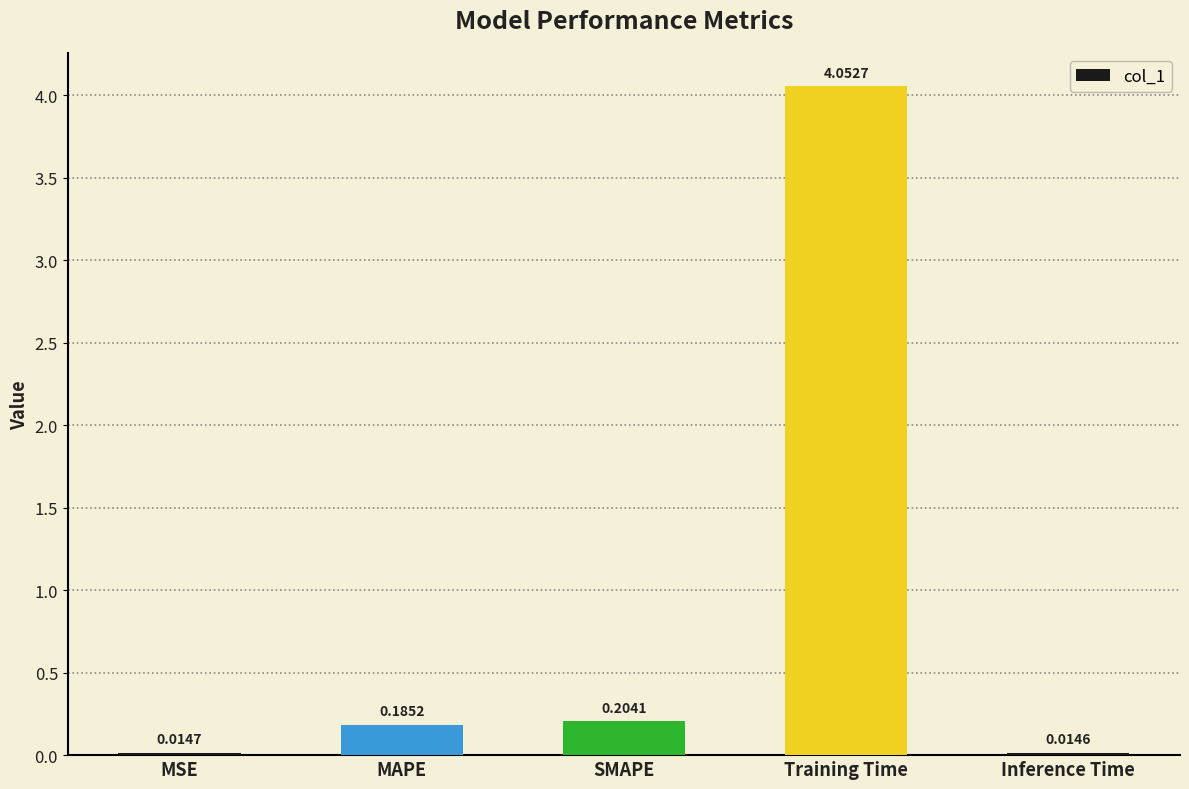

What is the change in value from MAPE to Inference Time?

-0.2